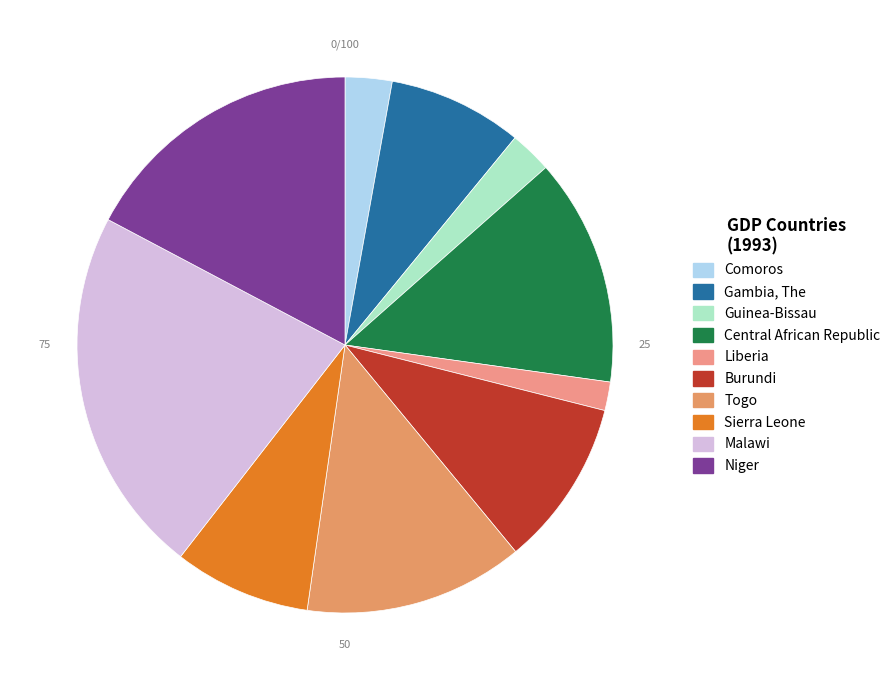

How many slices are in this pie chart?

10